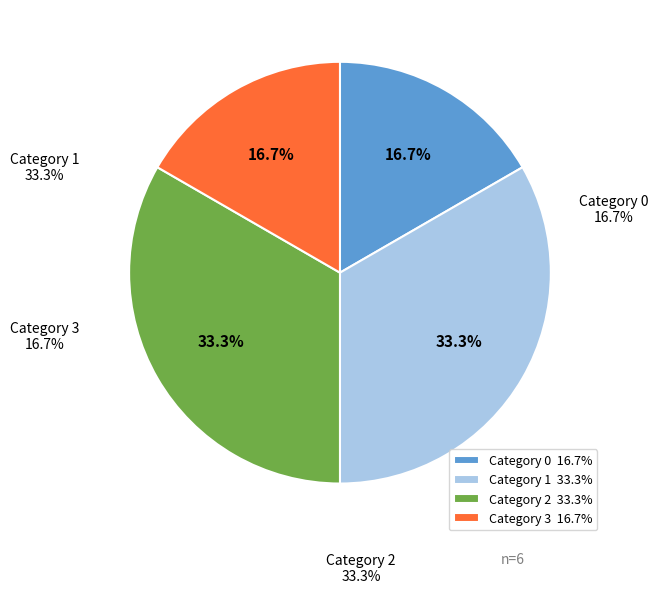

Which slice is the largest?

1